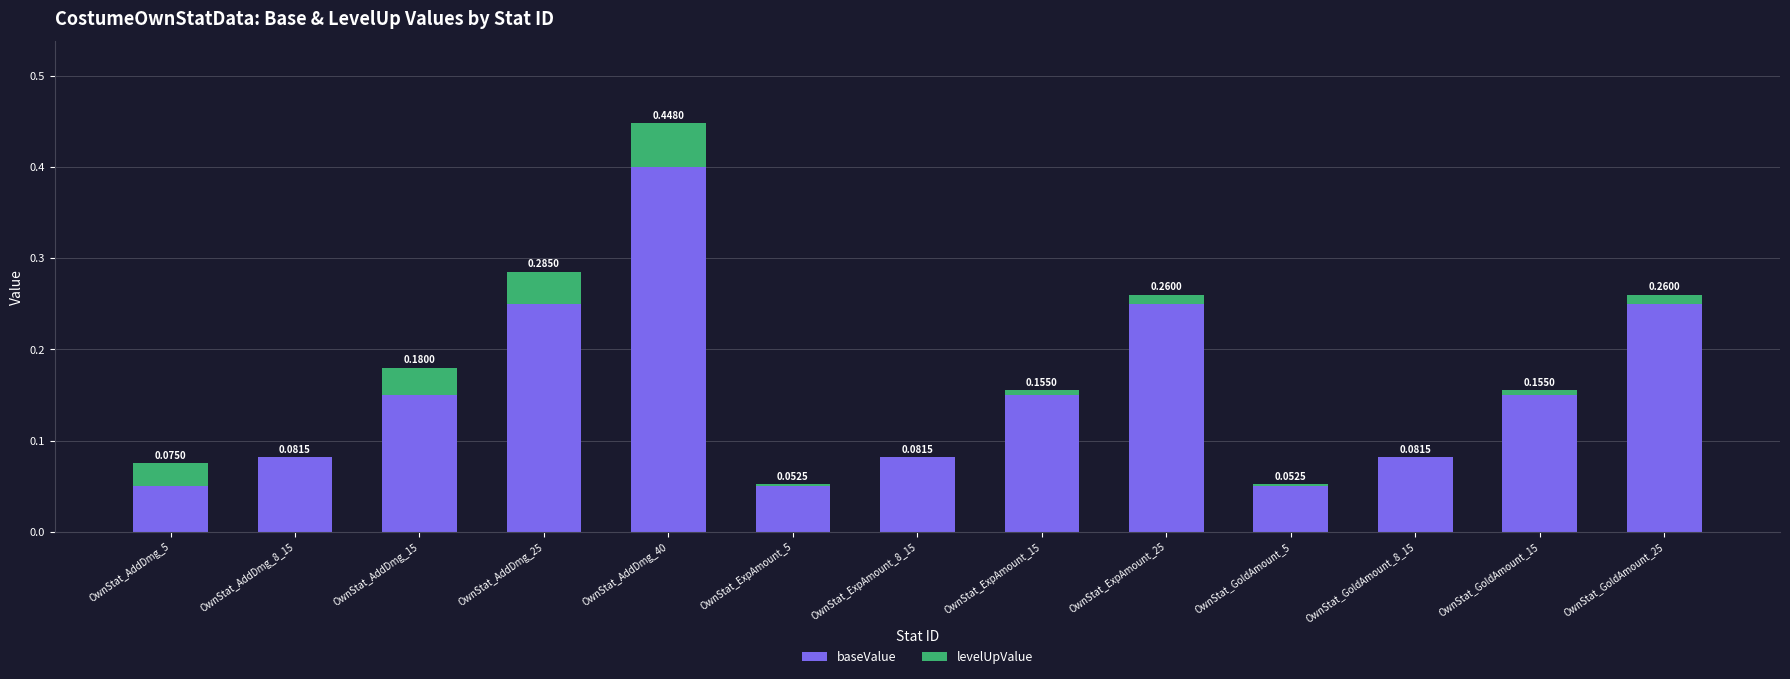

Does the chart contain stacked bars?

Yes